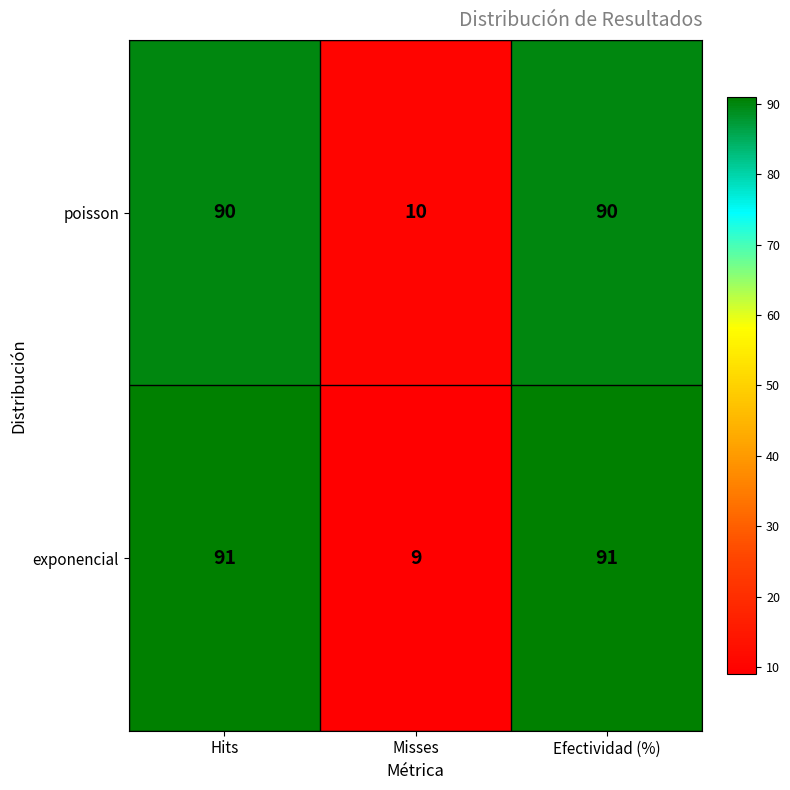

Reading left to right, list all the values displayed in this chart.

poisson: 90	10	90
exponencial: 91	9	91